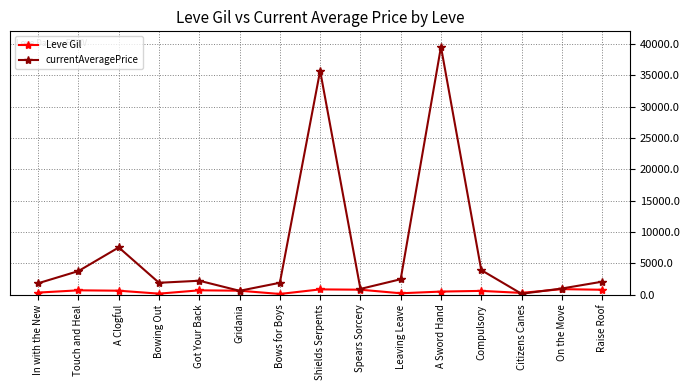

What is the difference between the maximum and minimum values in the currentAveragePrice series?

39390